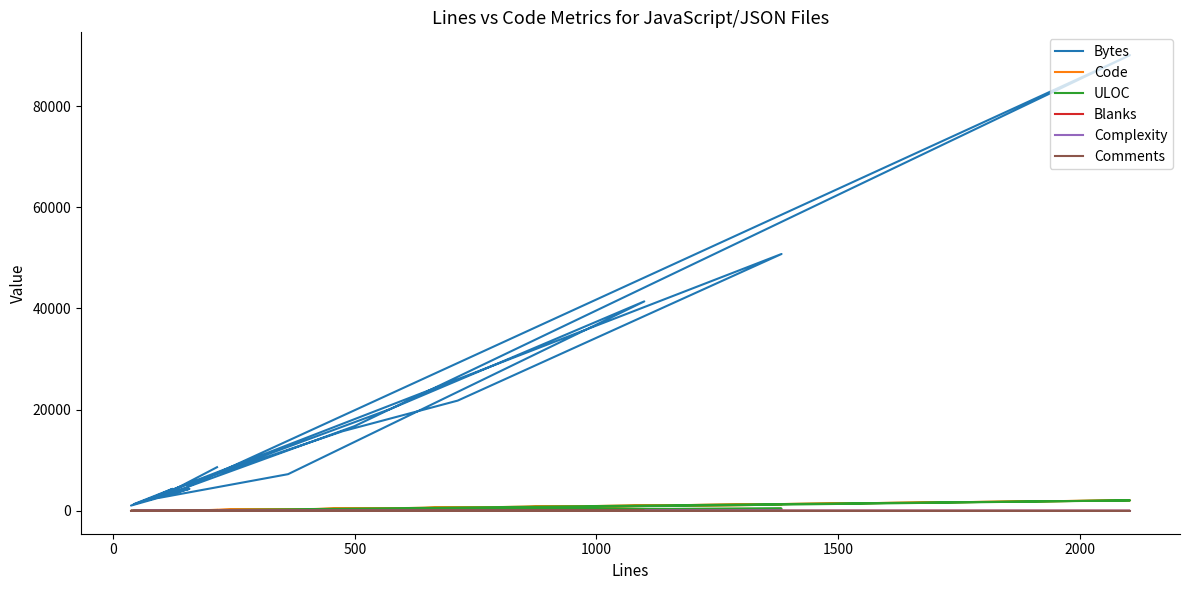

Which series has the largest total across all categories?

Bytes